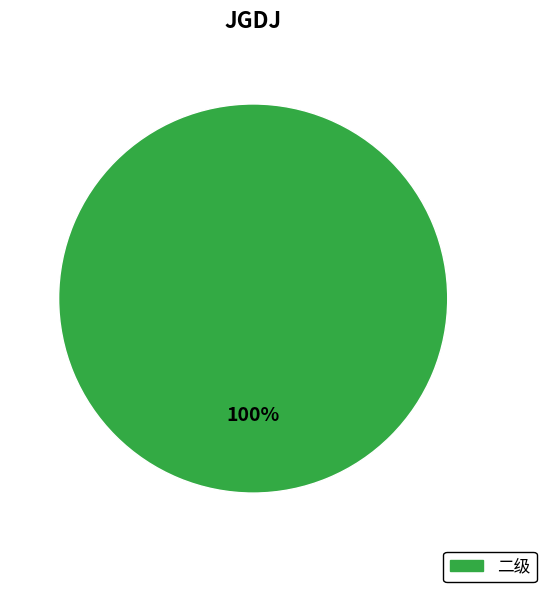

Is there any slice that represents more than half of the pie?

Yes